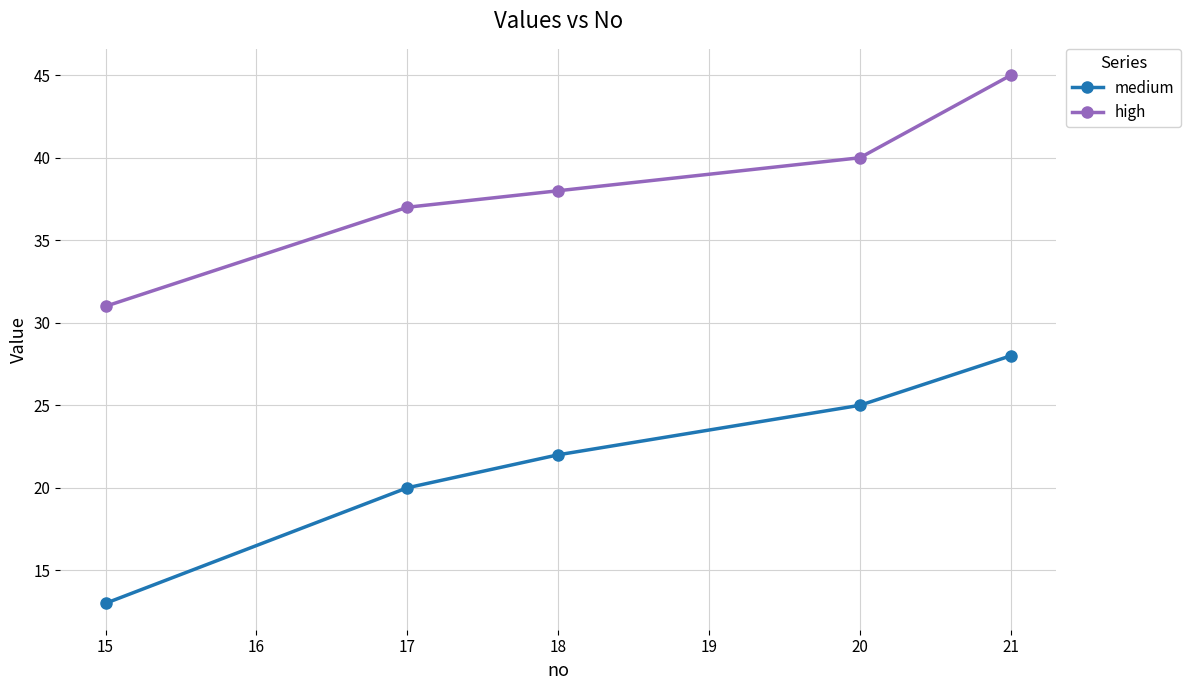

The value of medium at 21 is 28. True or false?

True